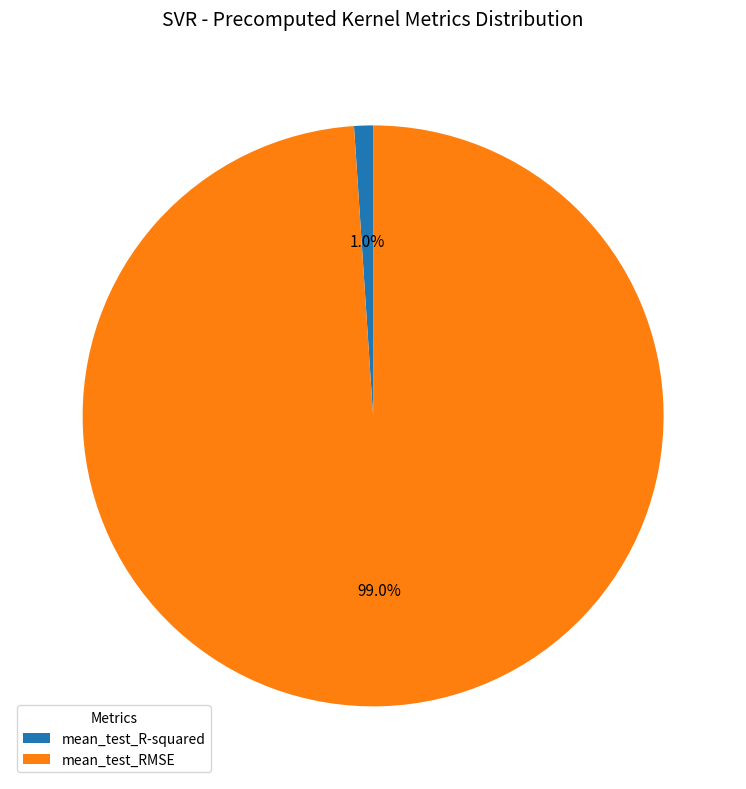

To the nearest percent, what is the difference between the largest and smallest slice percentages?

98%